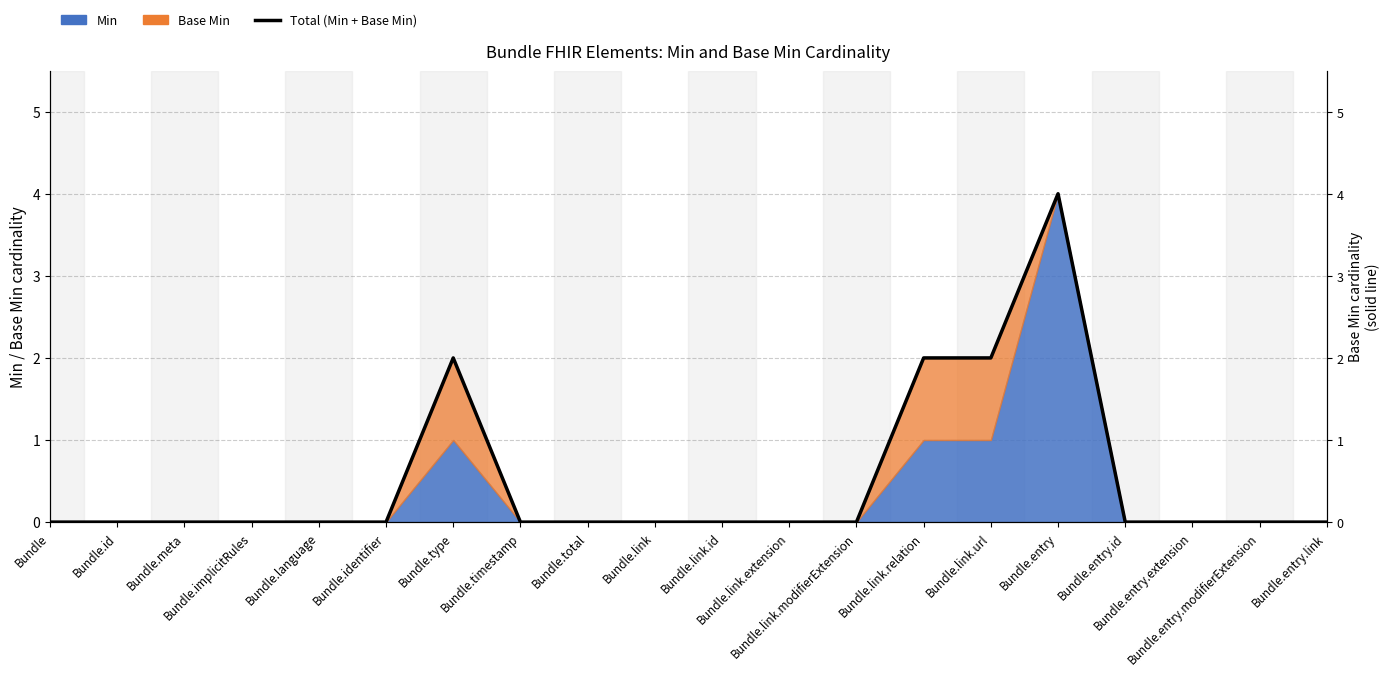

Between Bundle.link.modifierExtension and Bundle.total, which is larger?

Bundle.link.modifierExtension